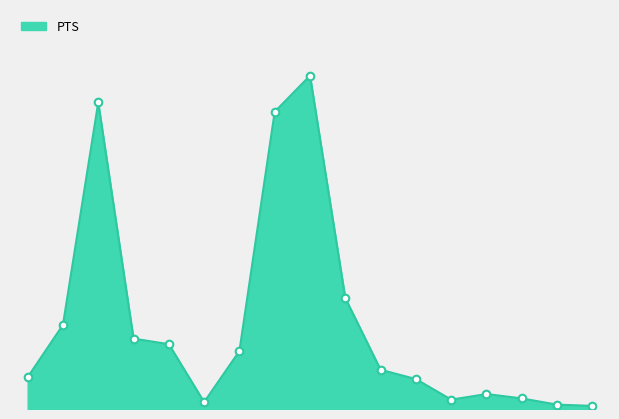

How many lines are shown in the chart?

1